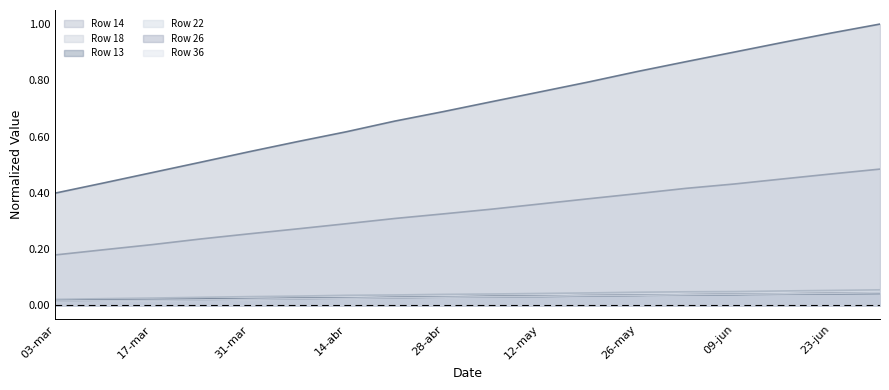

True or false: Row 22 and Row 26 intersect in this chart.

False